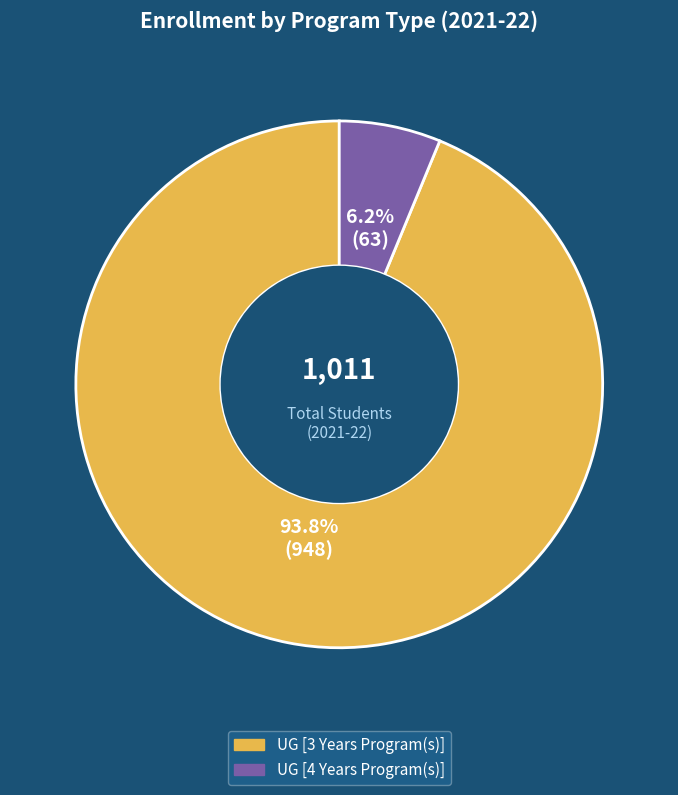

The UG [3 Years Program(s)] slice represents 94% of the pie. True or false?

True